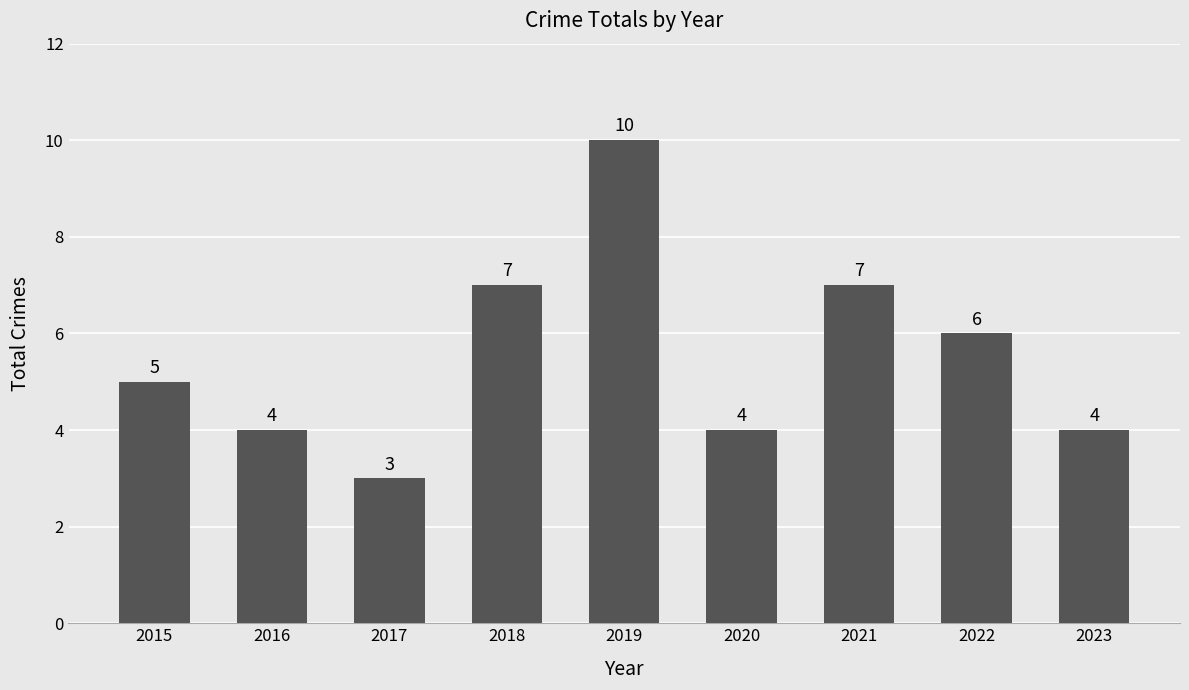

How many values are below 5?

4